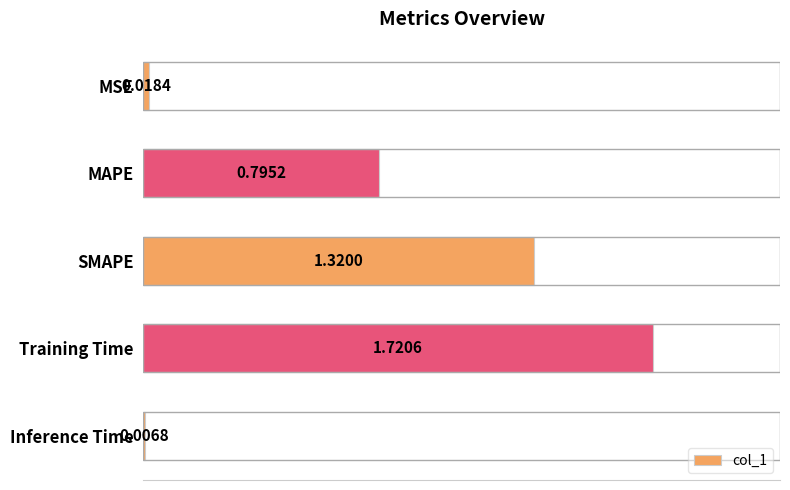

Which category has the lowest value across all series?

Inference Time